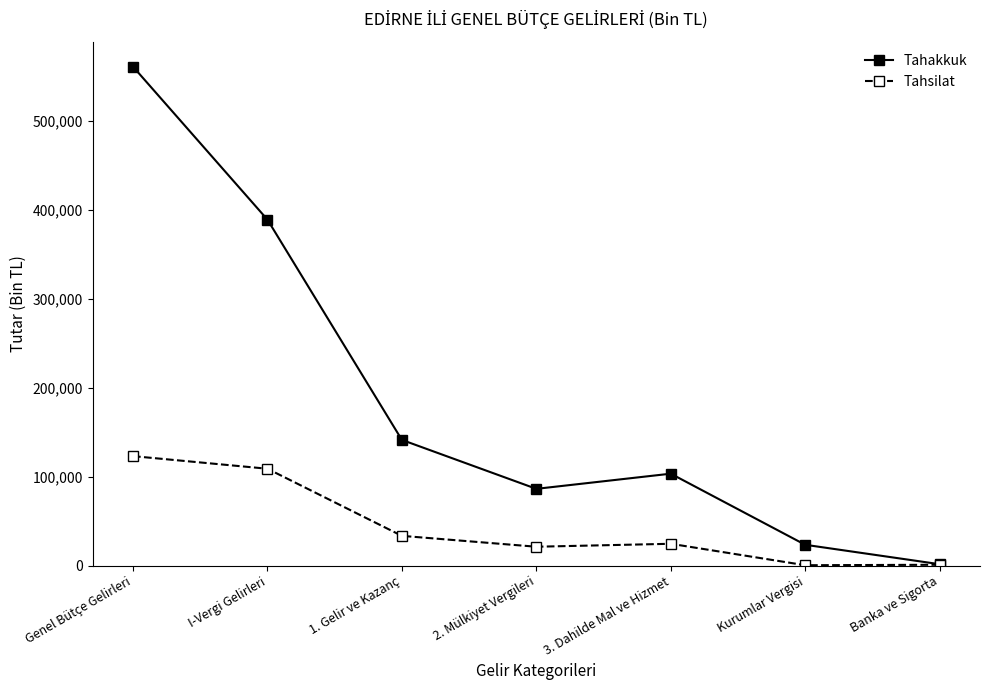

Where is Tahsilat nearest to the value 61731?

1. Gelir ve Kazanç